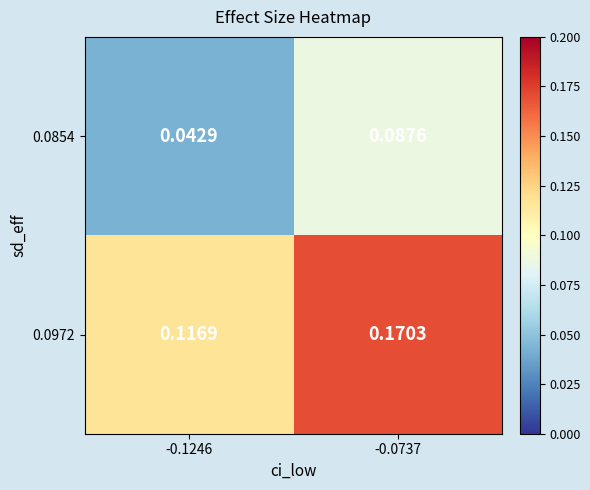

Count the number of data series in this chart.

2